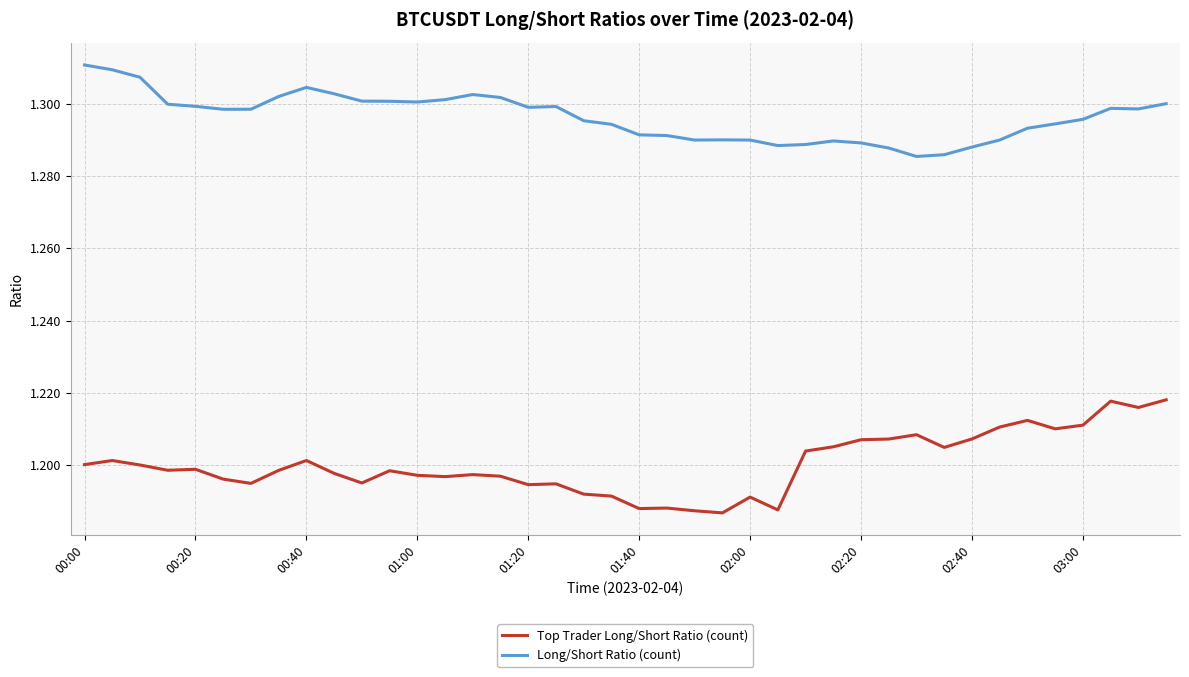

List the series in order of their peak value, highest first.

Long/Short Ratio (count), Top Trader Long/Short Ratio (count)